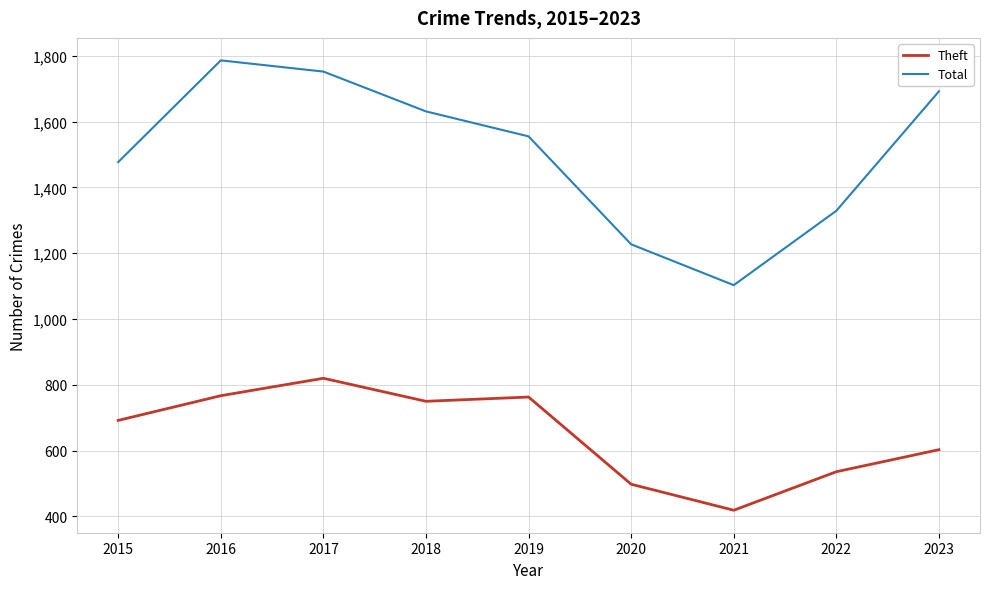

What is the spread (max minus min) of values at 2017?

932